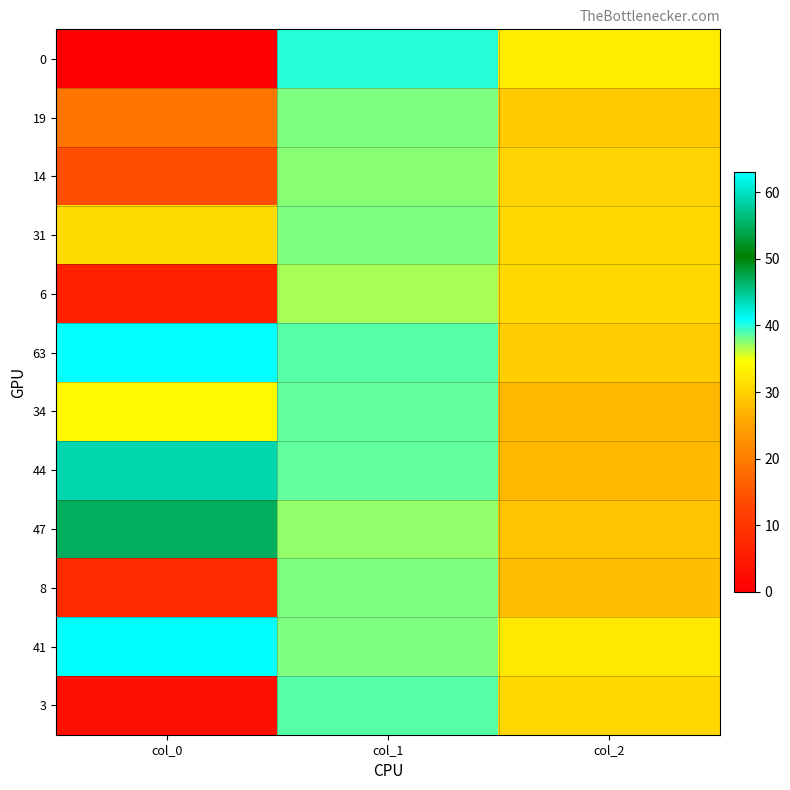

At col_0, list the series in order from largest to smallest.

63, 47, 44, 41, 34, 31, 19, 14, 8, 6, 3, 0